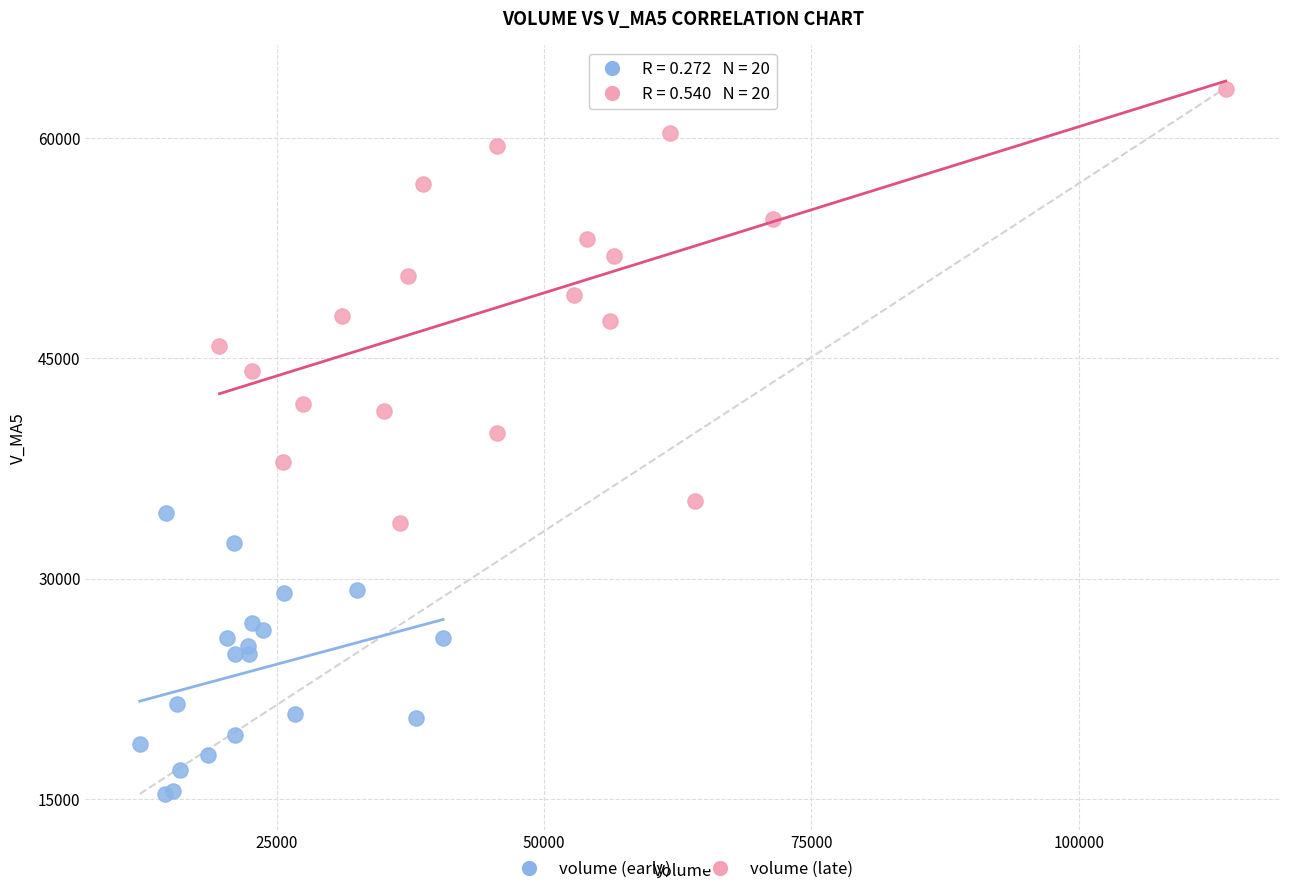

Which series contains the lowest Y value?

volume (early)